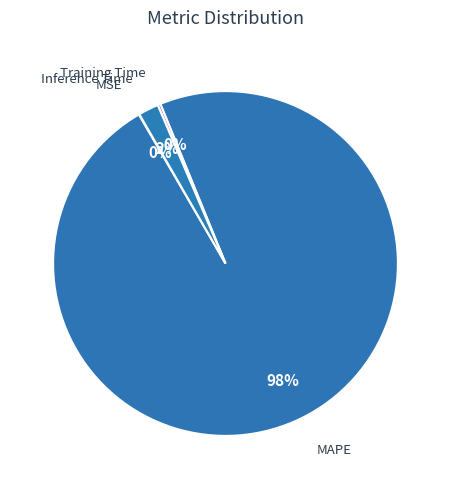

Rank the categories by value from highest to lowest.

MAPE, Inference Time, Training Time, MSE, SMAPE